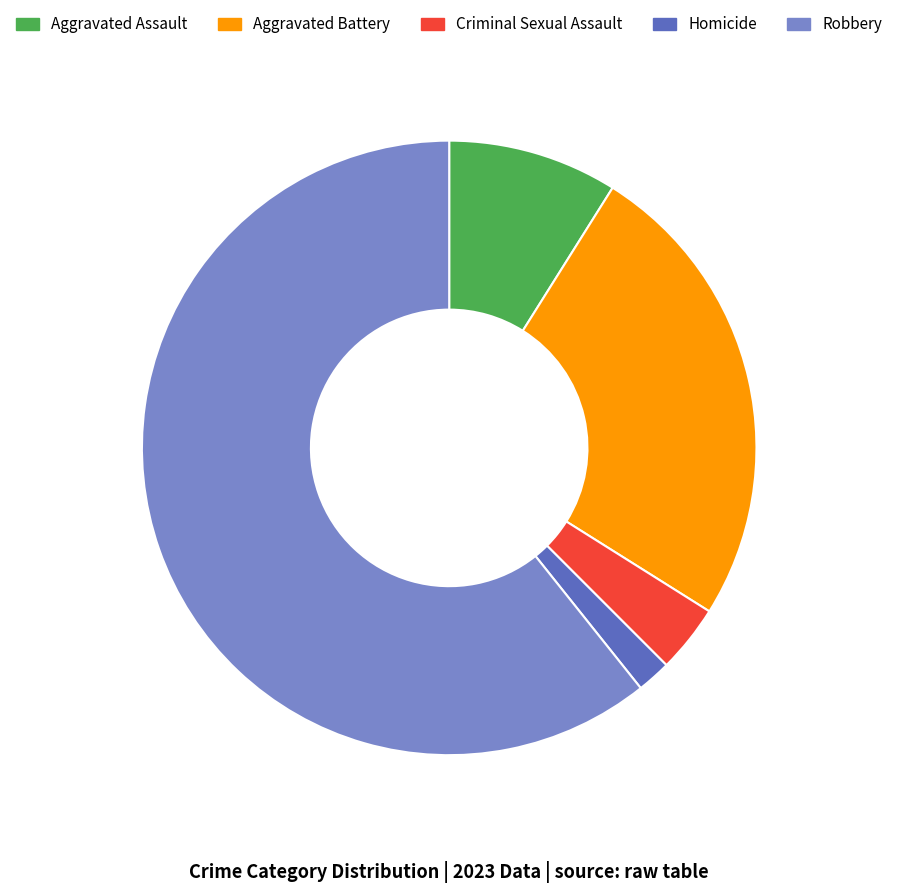

Is it true that Robbery is 71% of the pie?

False